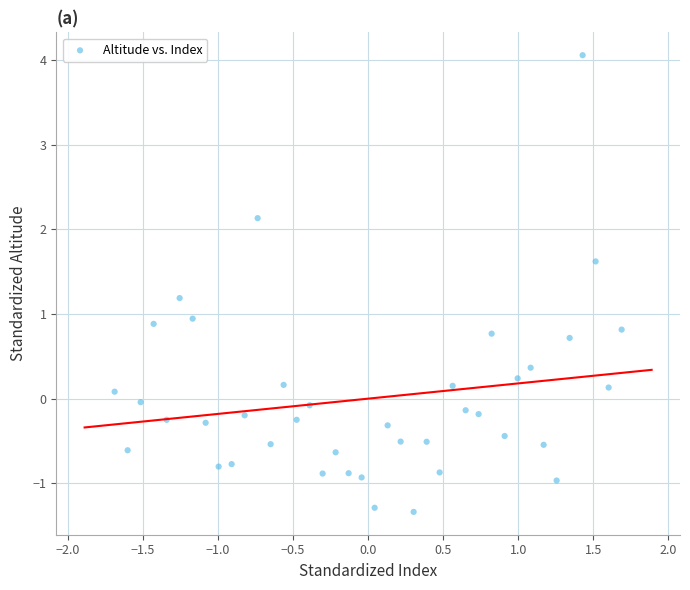

What is the range of Y values (max minus min)?

5.4